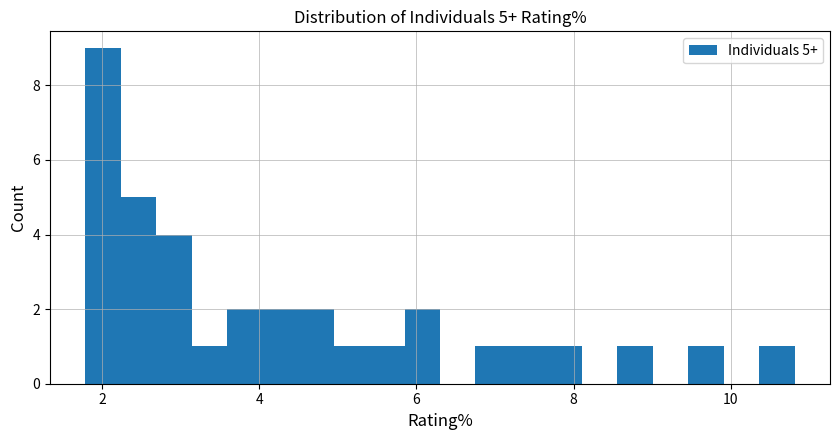

Around what value on the x-axis is the tallest bar? Give the approximate position of its centre, as read against the axis.

2.0